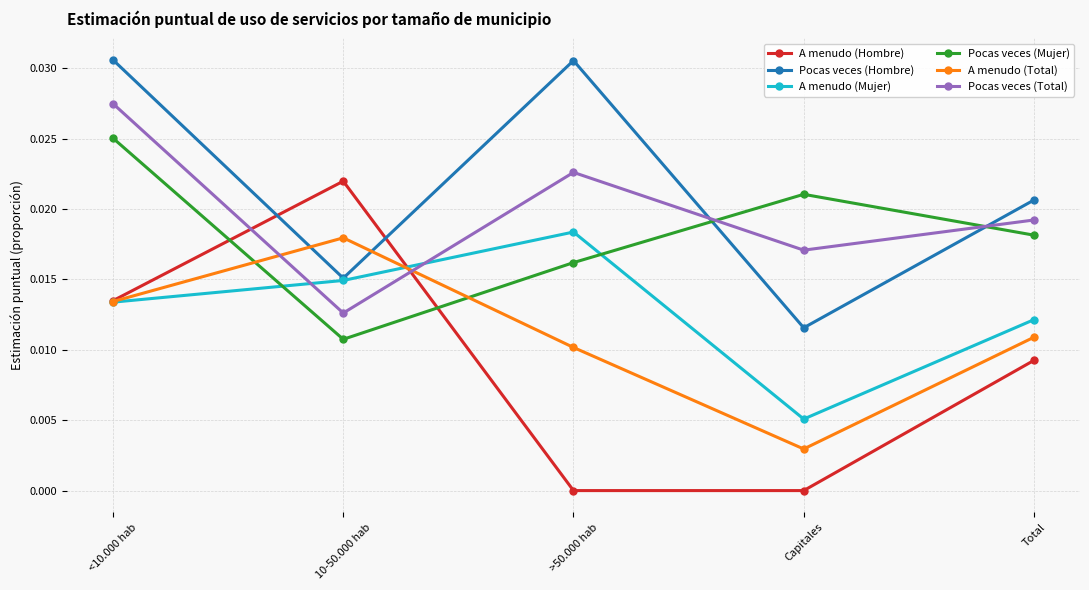

What is the label of the 3rd point from the left?

>50.000 hab